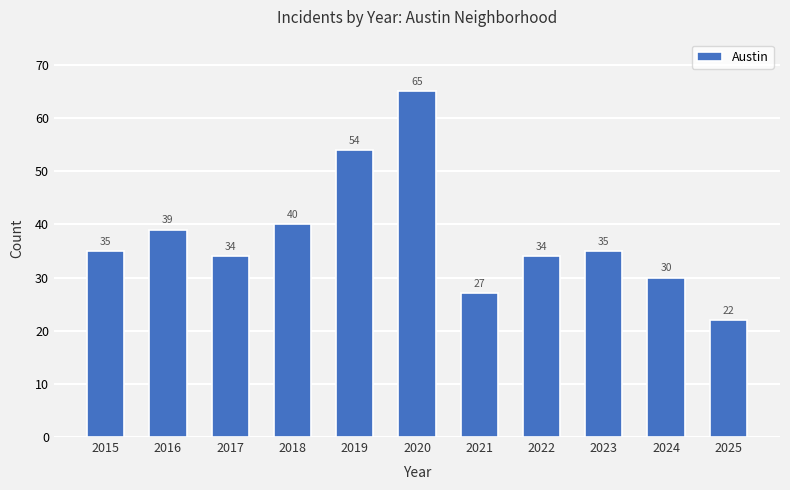

Which category has the highest value across all series?

2020